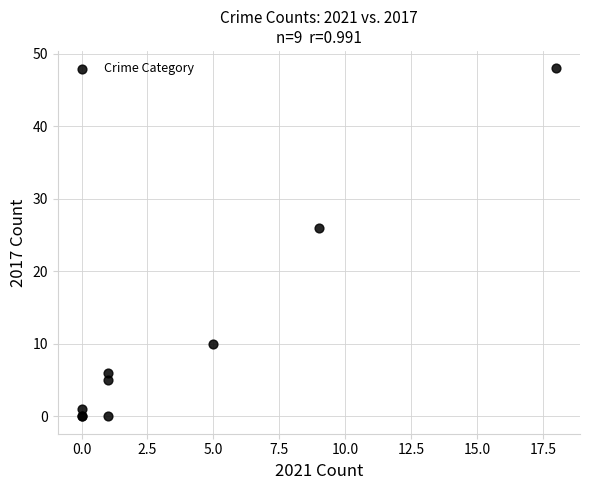

What Y value in the scatter plot is closest to 24?

26